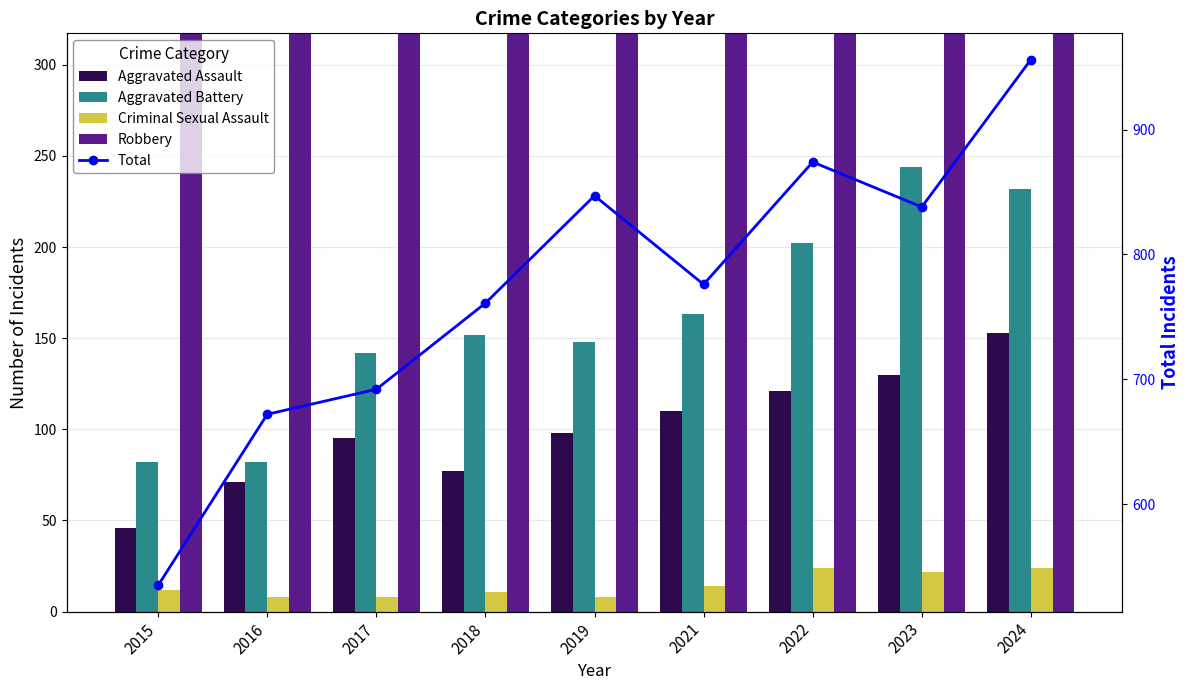

What is the value of the Robbery bar at the 4th from the left?

520